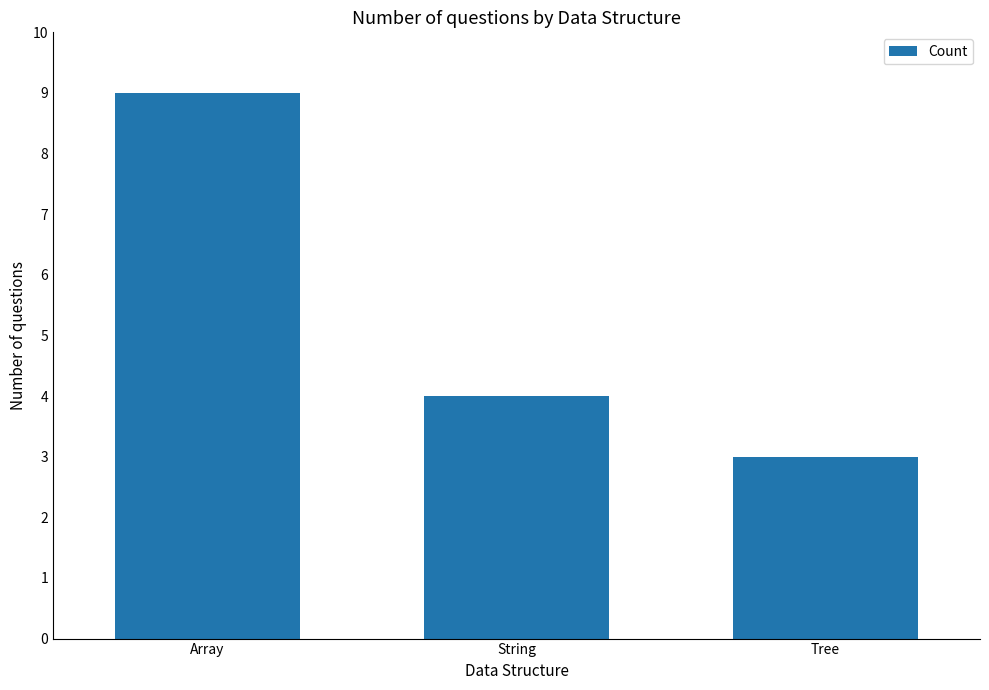

How many distinct data groups are displayed?

1